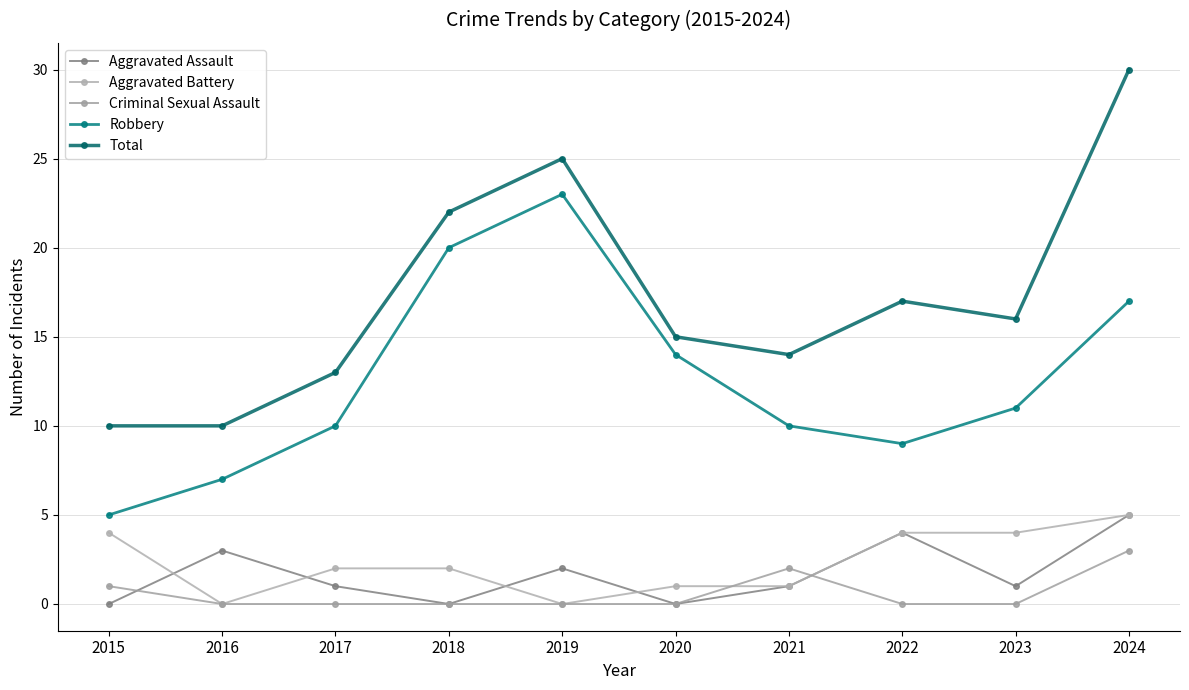

Reading right to left, extract all data points from this chart.

Aggravated Assault: 2024=5	2023=1	2022=4	2021=1	2020=0	2019=2	2018=0	2017=1	2016=3	2015=0
Aggravated Battery: 2024=5	2023=4	2022=4	2021=1	2020=1	2019=0	2018=2	2017=2	2016=0	2015=4
Criminal Sexual Assault: 2024=3	2023=0	2022=0	2021=2	2020=0	2019=0	2018=0	2017=0	2016=0	2015=1
Robbery: 2024=17	2023=11	2022=9	2021=10	2020=14	2019=23	2018=20	2017=10	2016=7	2015=5
Total: 2024=30	2023=16	2022=17	2021=14	2020=15	2019=25	2018=22	2017=13	2016=10	2015=10